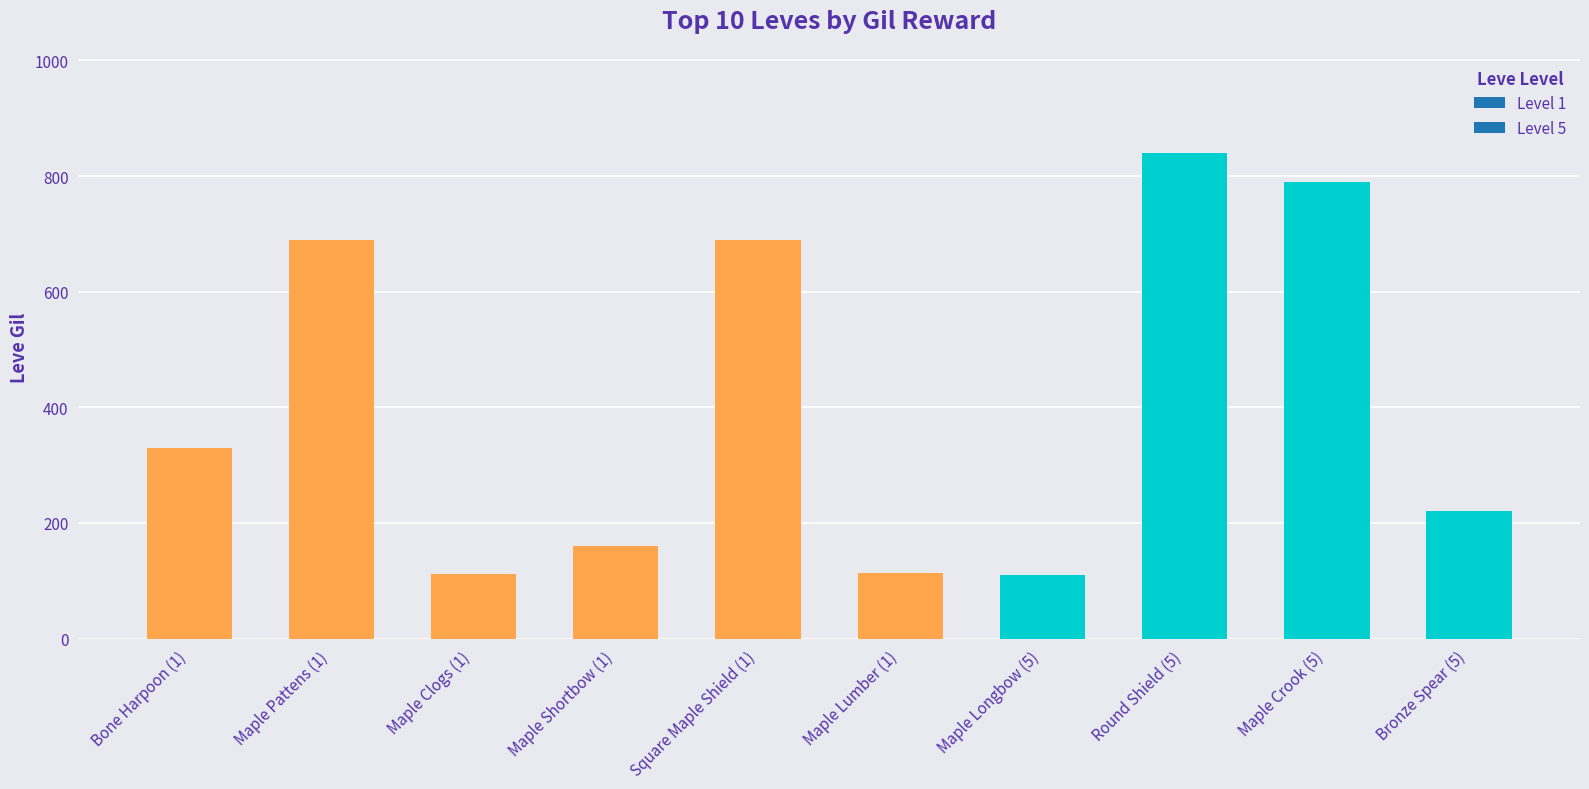

What is the label of the 4th bar from the left?

Maple Shortbow (1)